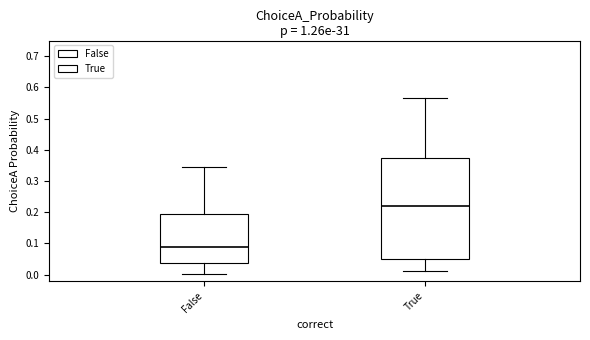

Comparing the boxes themselves (not the whiskers), which one is the tallest?

True